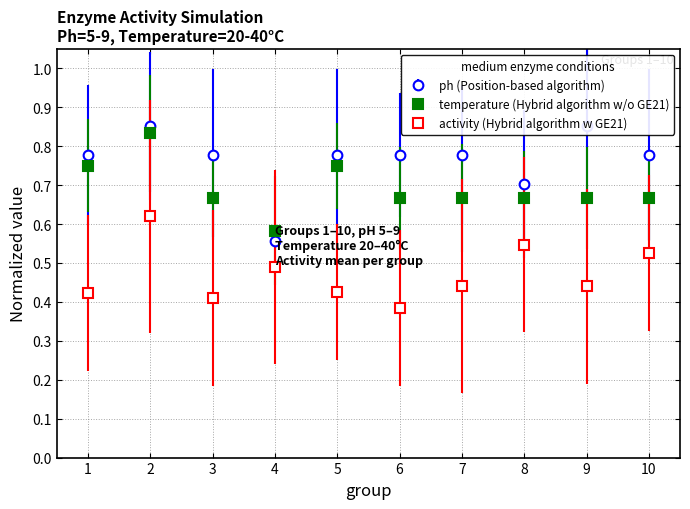

How many series are shown in this chart?

3